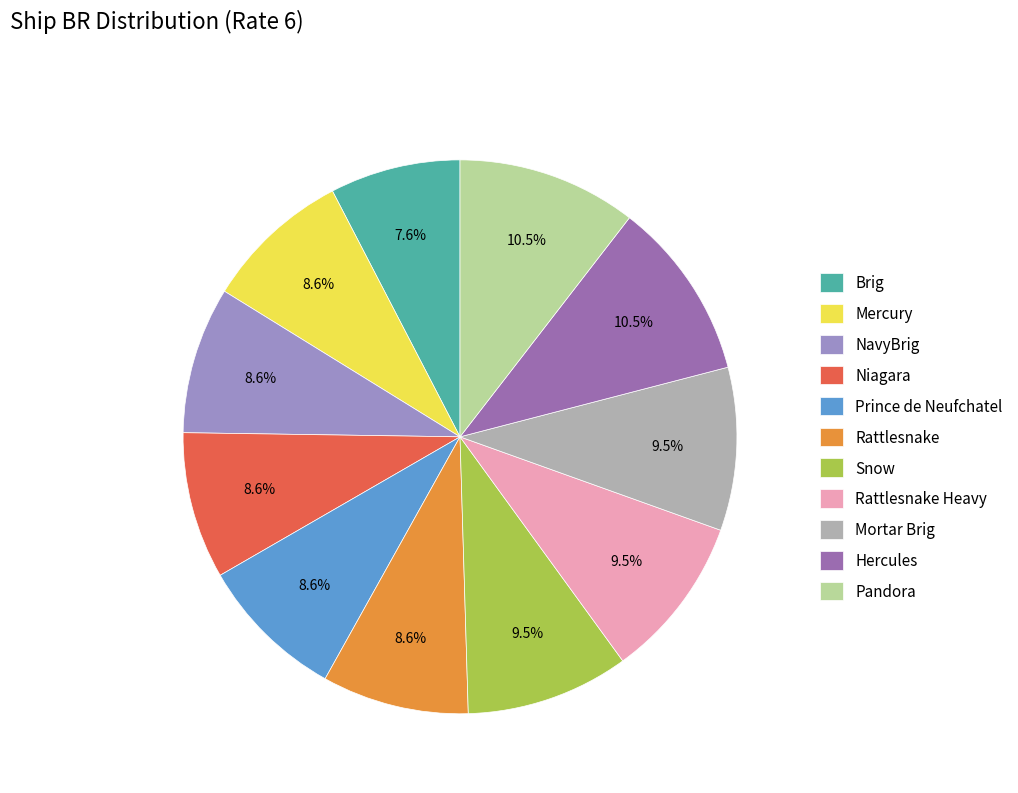

Is it true that Niagara is 21% of the pie?

False